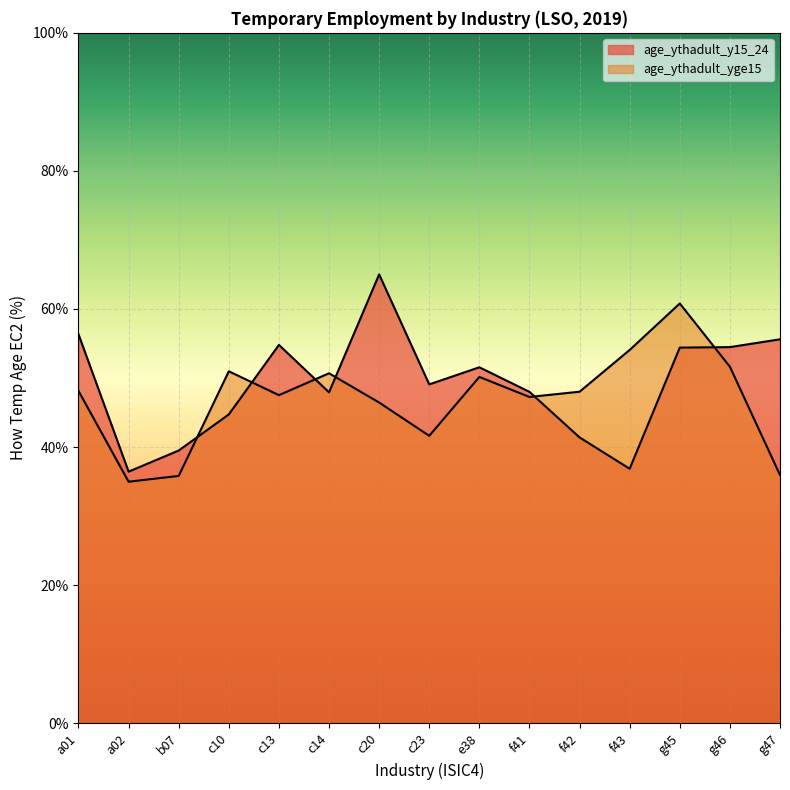

At which label does age_ythadult_y15_24 reach its peak?

c20